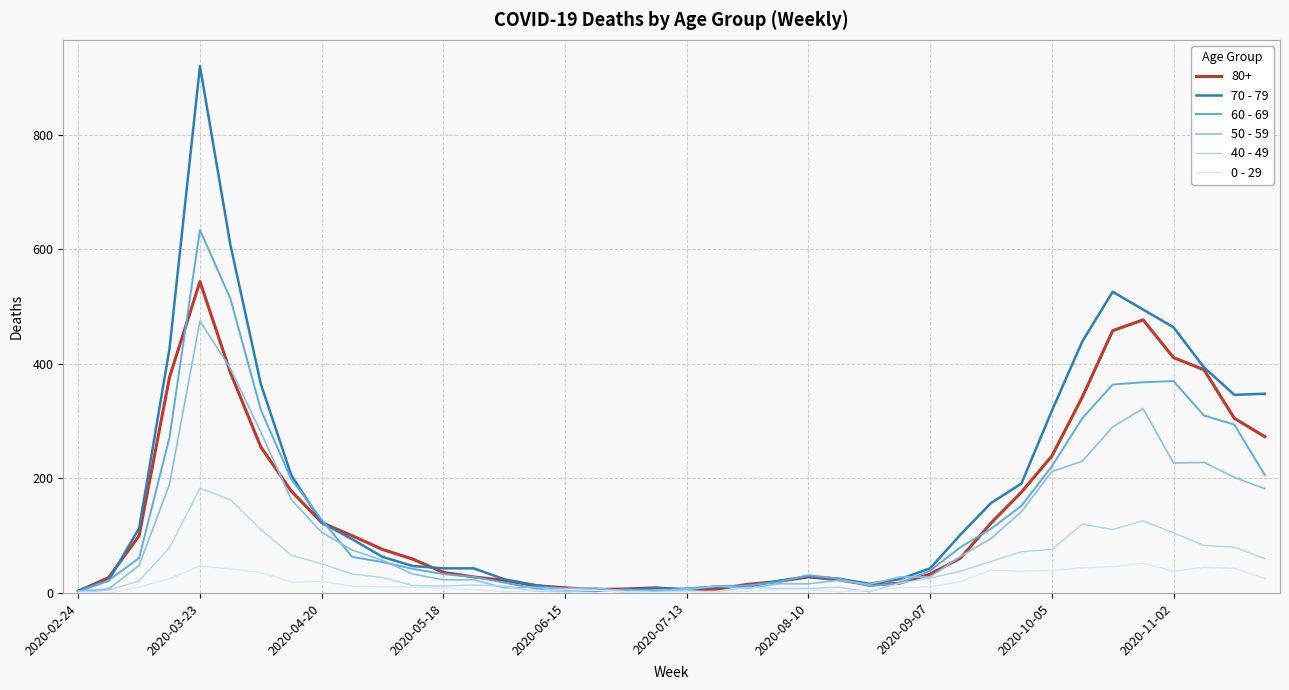

Does the chart display data point markers on the line(s)?

No